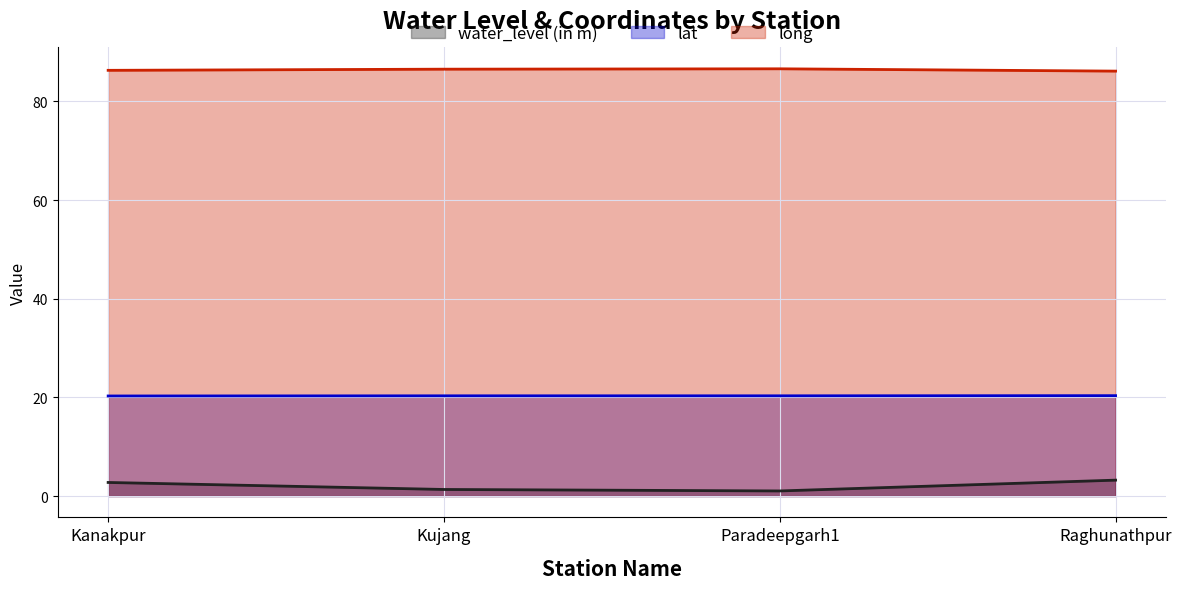

What is the label of the 1st point from the right?

Raghunathpur